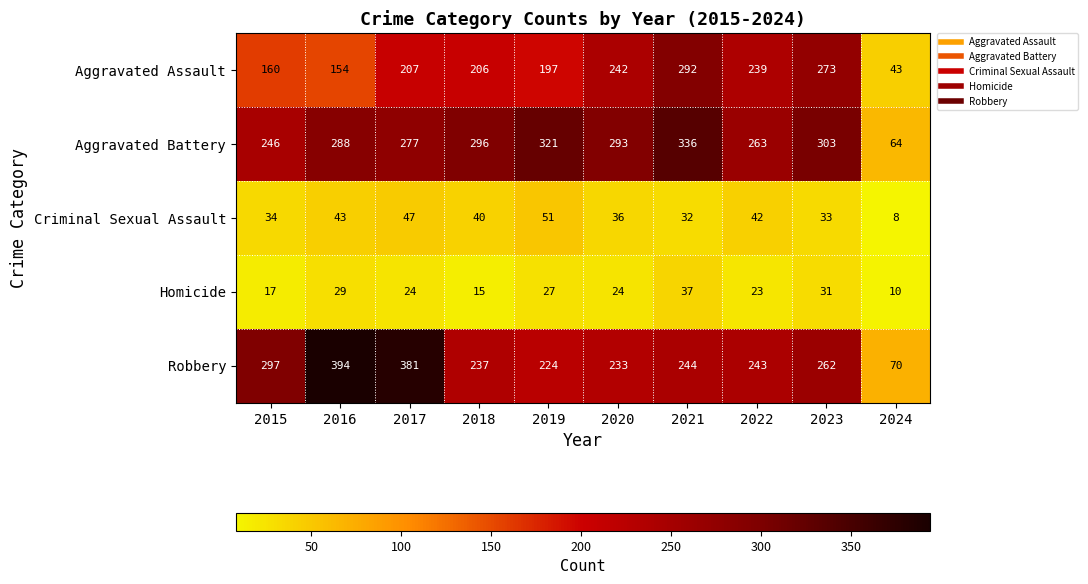

What is the average value of the Homicide series?

24